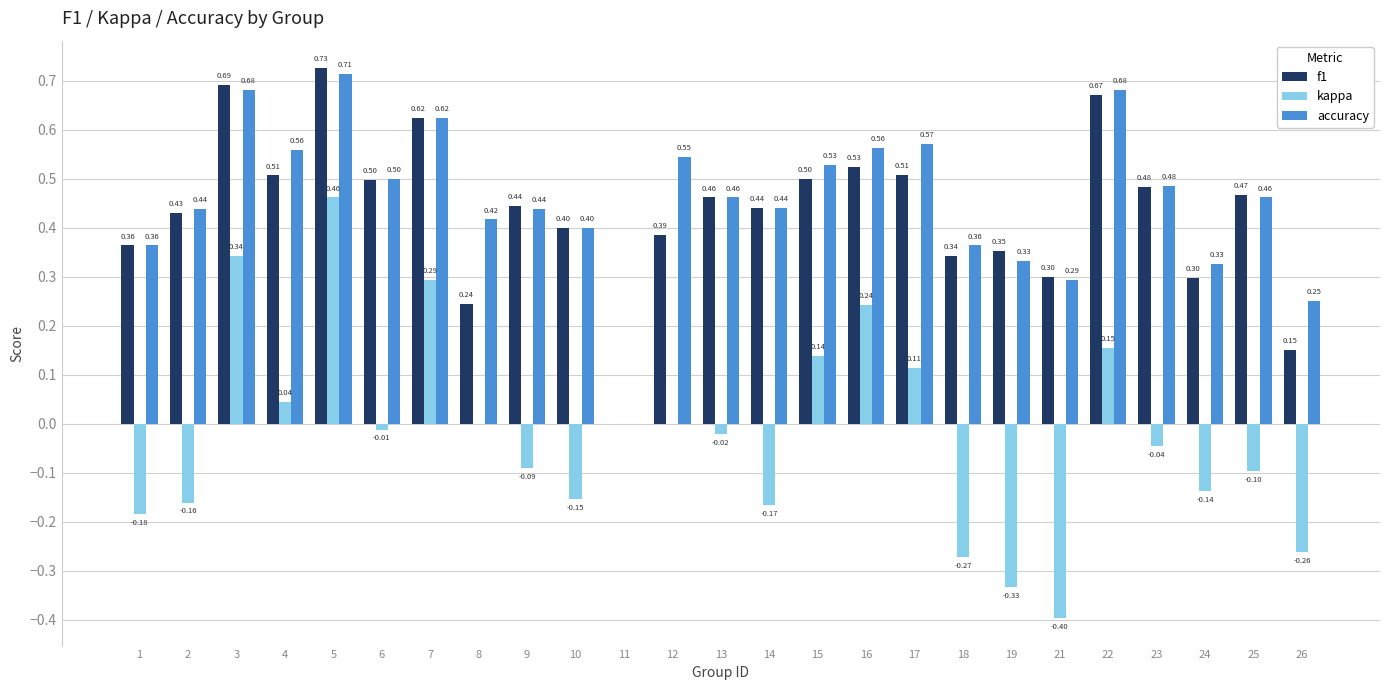

Which series changed the most between 4 and 12?

f1